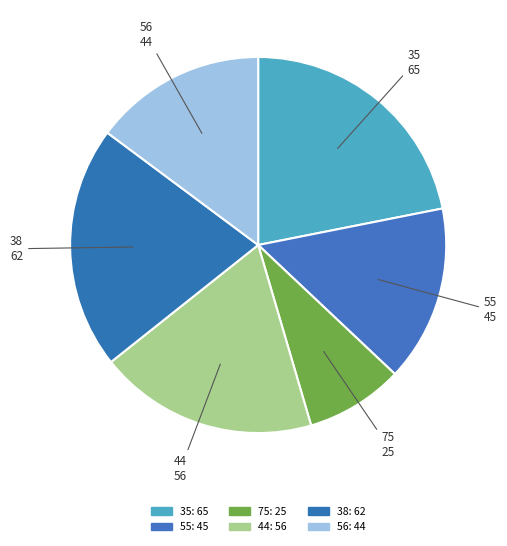

Rank the categories by value from lowest to highest.

75, 56, 55, 44, 38, 35